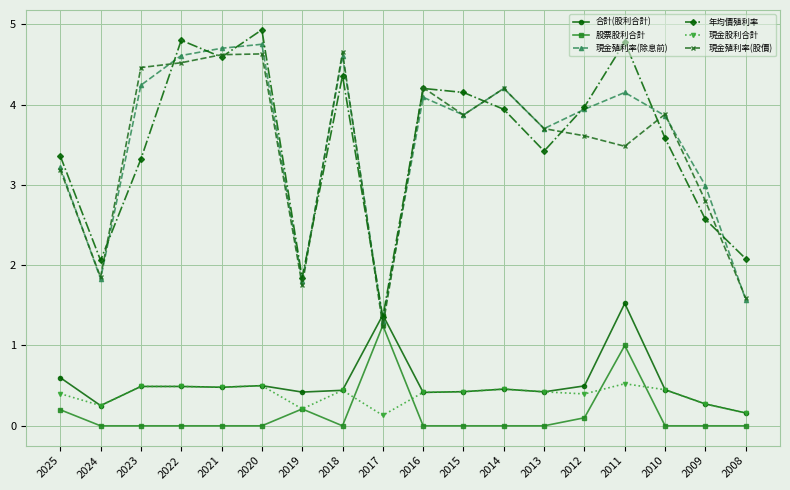

Where is the first local minimum for 年均價殖利率?

2024